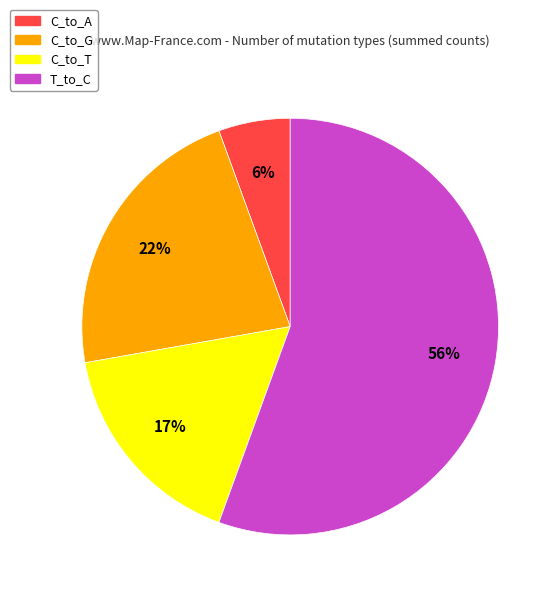

Does any single category account for the majority?

Yes